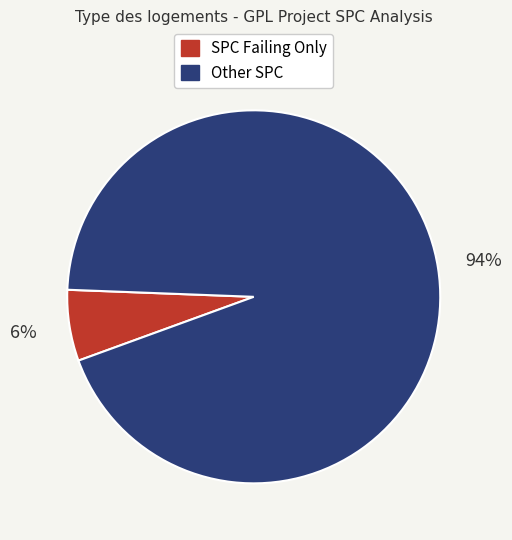

How many slices are in this pie chart?

2